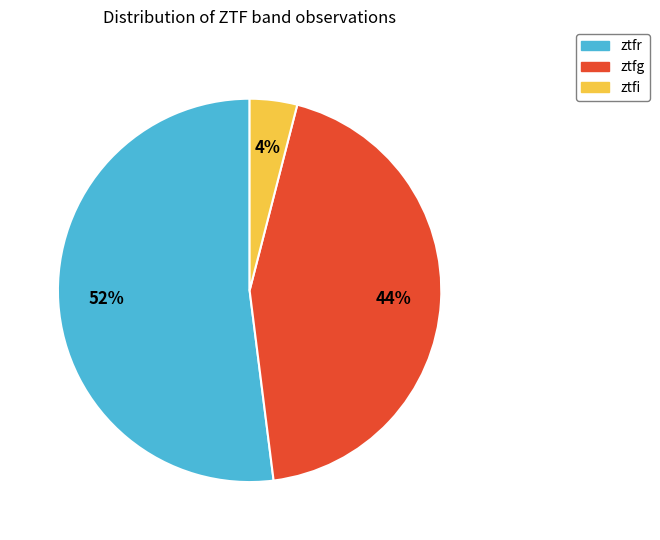

To the nearest percent, what portion does ztfg represent?

44%